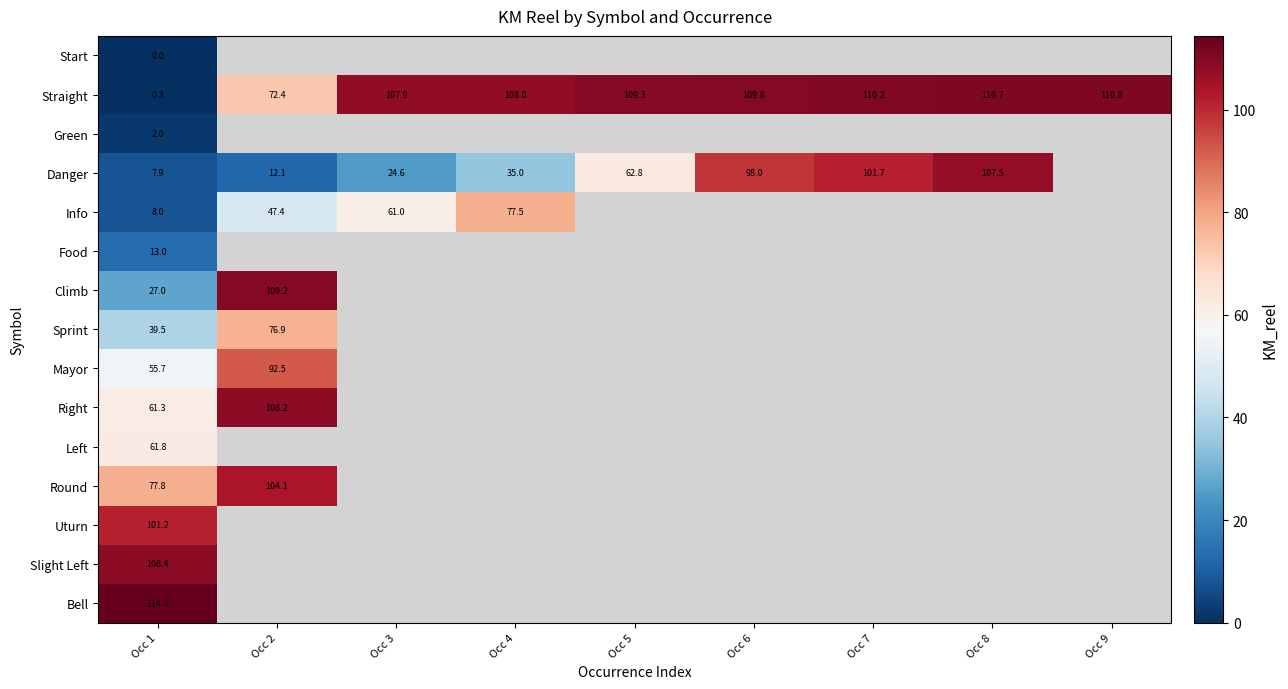

Between Occ 5 and Occ 9, which is larger?

Occ 9